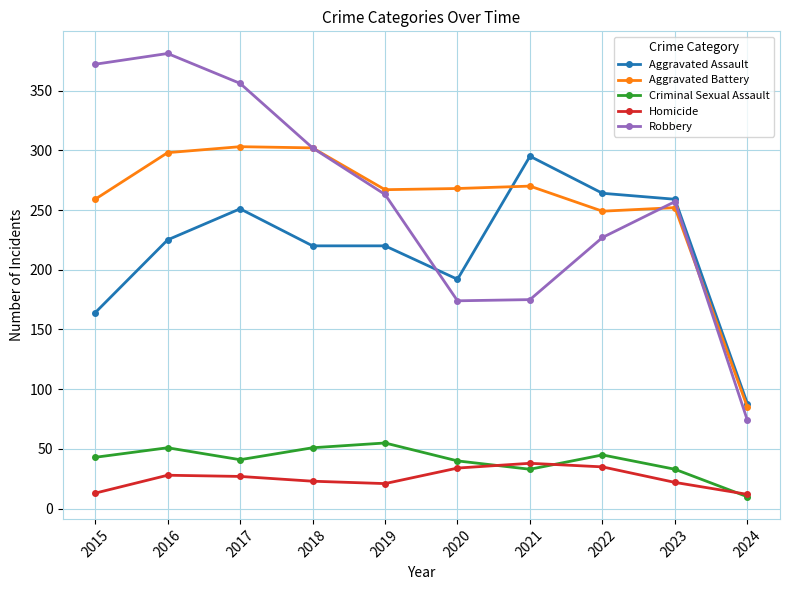

In Robbery, how many points are higher than both neighbors (excluding endpoints)?

2